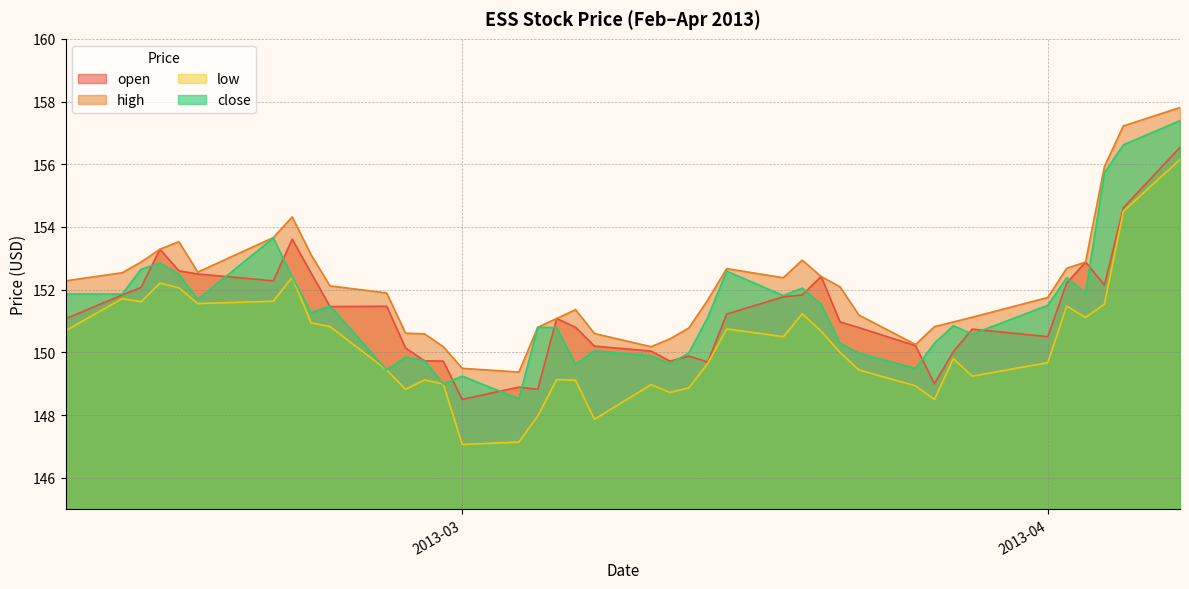

Between 2013-02-13 and 2013-03-18, which is larger?

2013-02-13